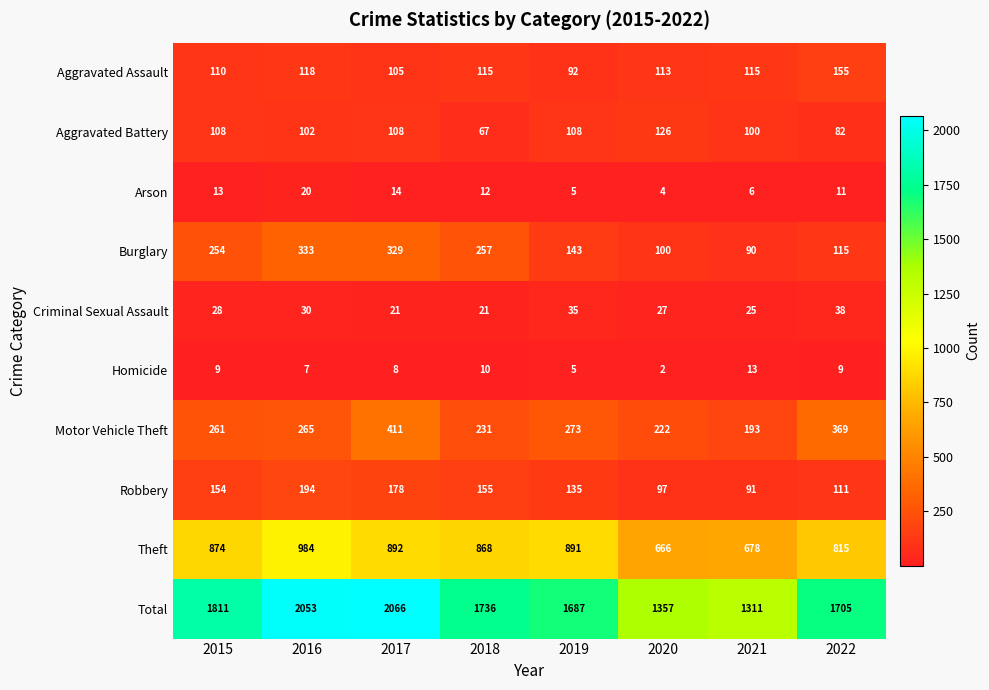

Which series has the largest total across all categories?

Total